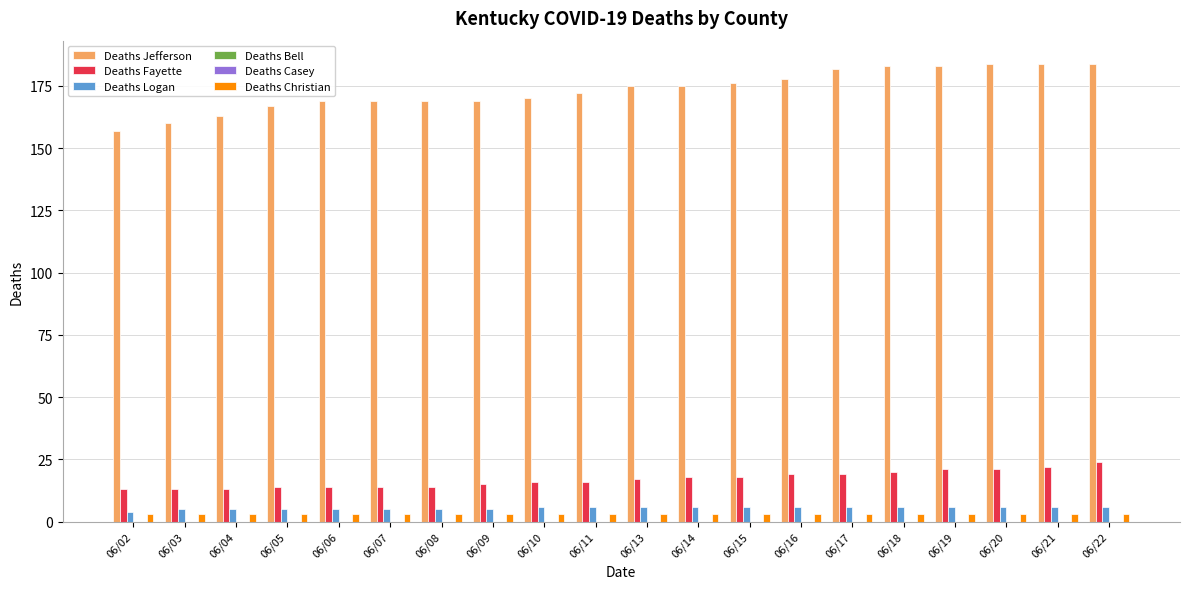

True or false: Deaths Bell has a value of 0 at 06/03.

True